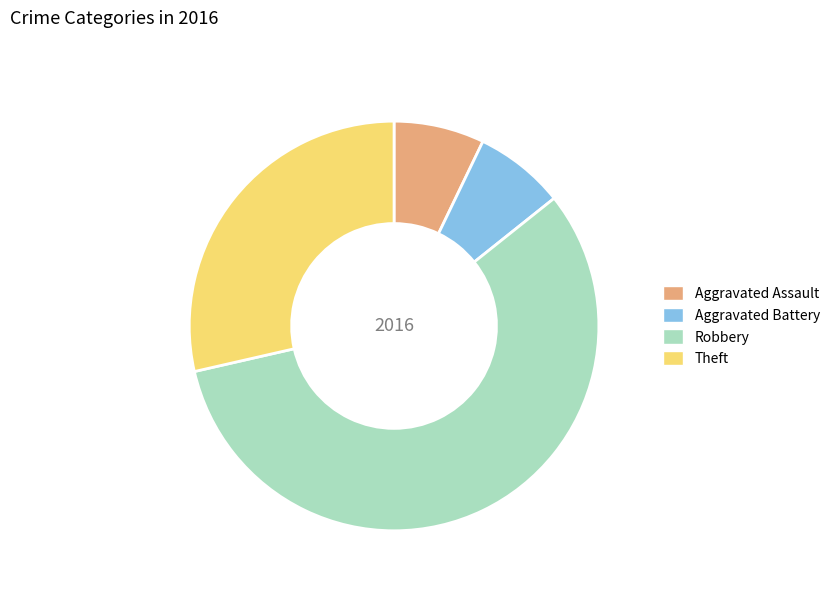

True or false: Aggravated Battery accounts for 7% of the total.

True